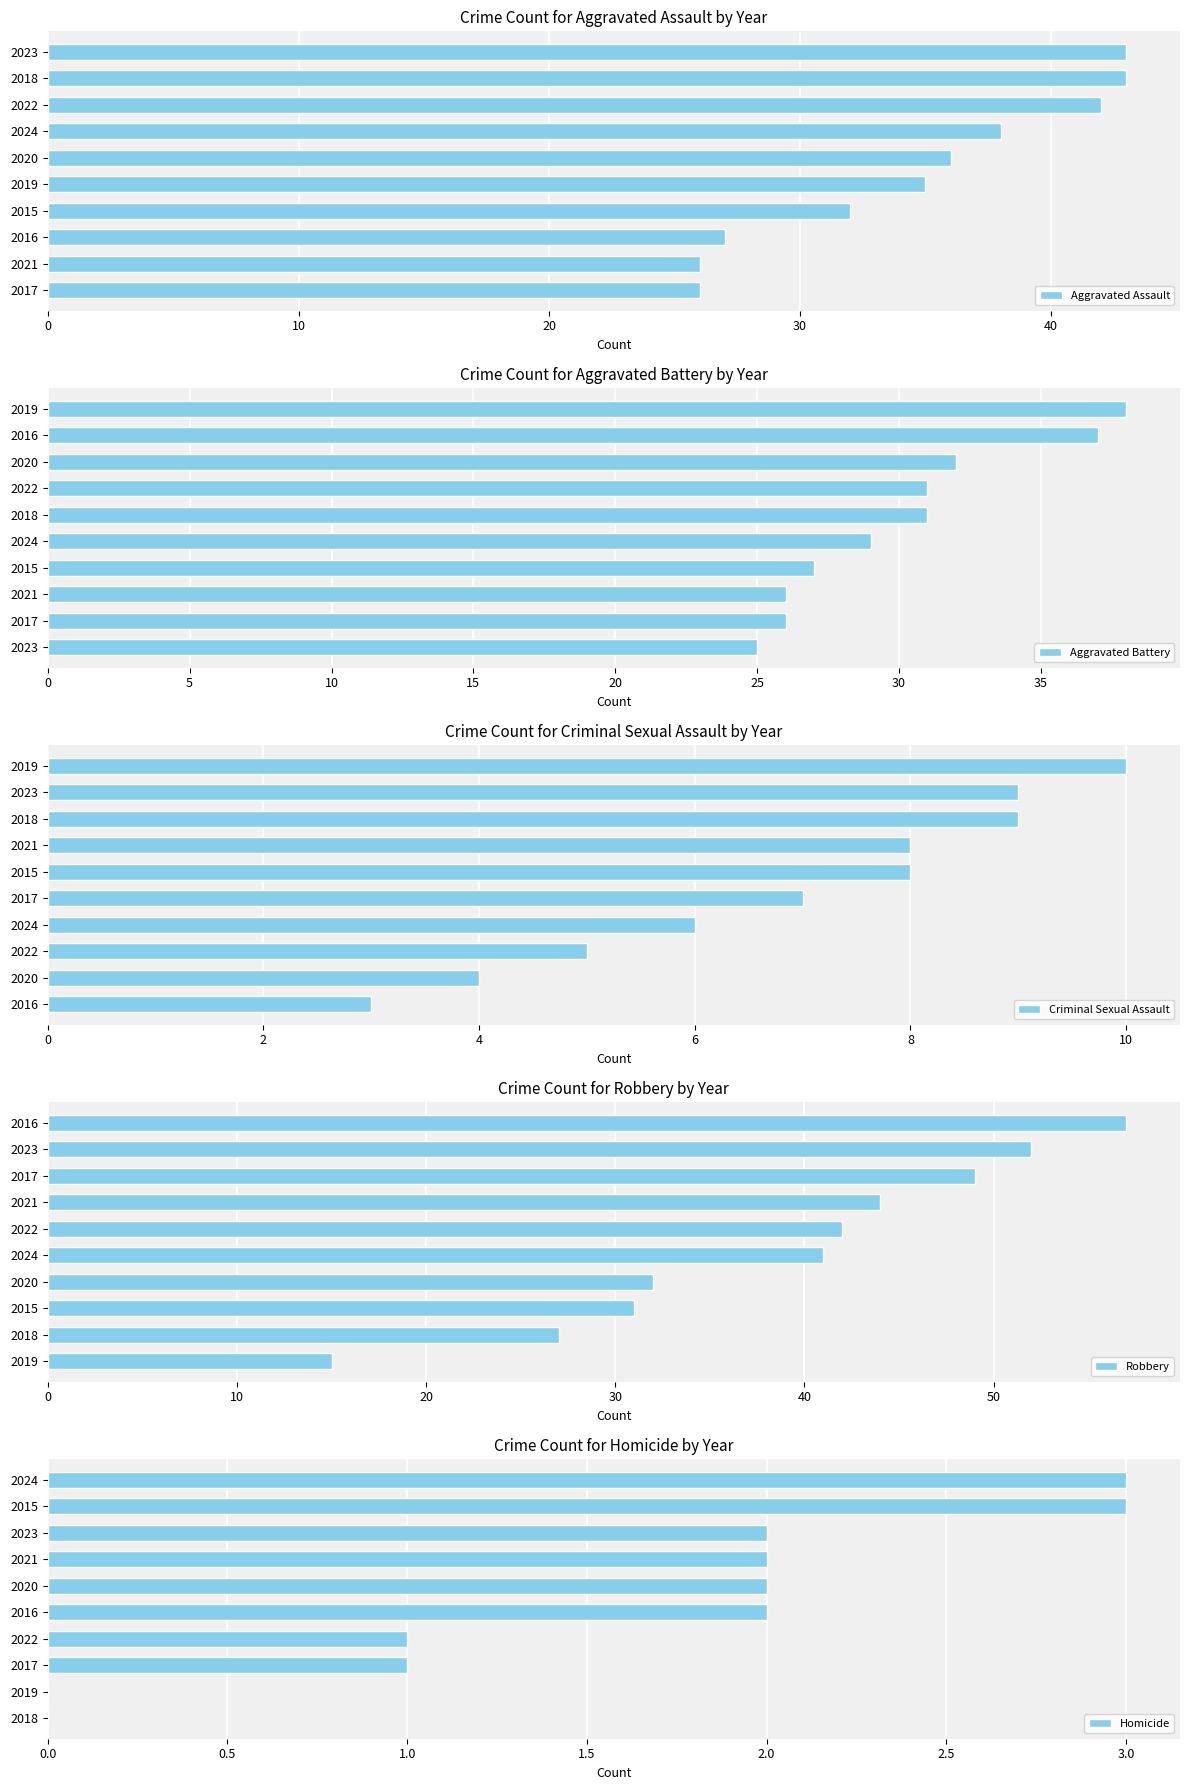

Count the number of data series in this chart.

5